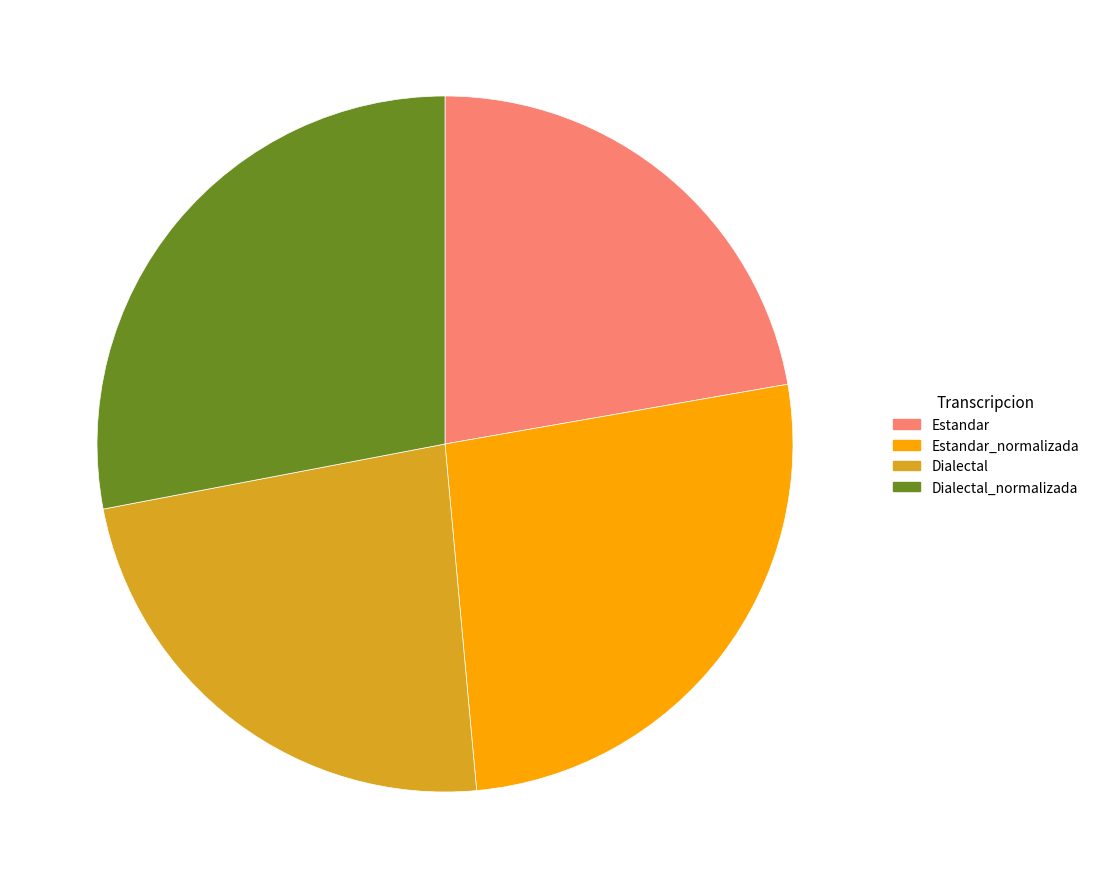

True or false: Estandar_normalizada accounts for 35% of the total.

False